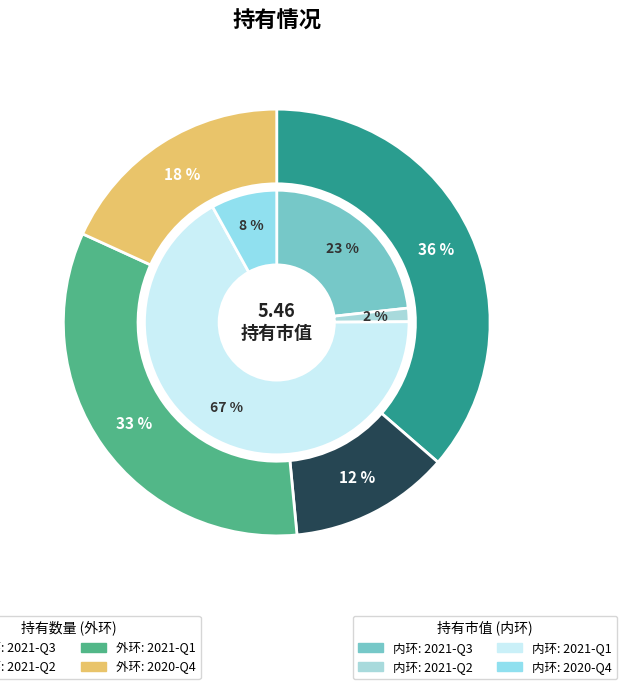

To the nearest percent, what is the difference between the 2021-Q2 and 2021-Q1 slice percentages?

21%